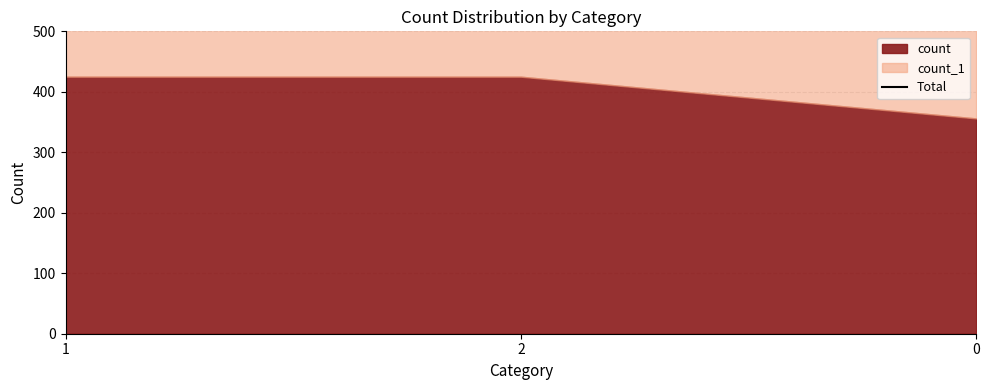

How many lines are shown in the chart?

1